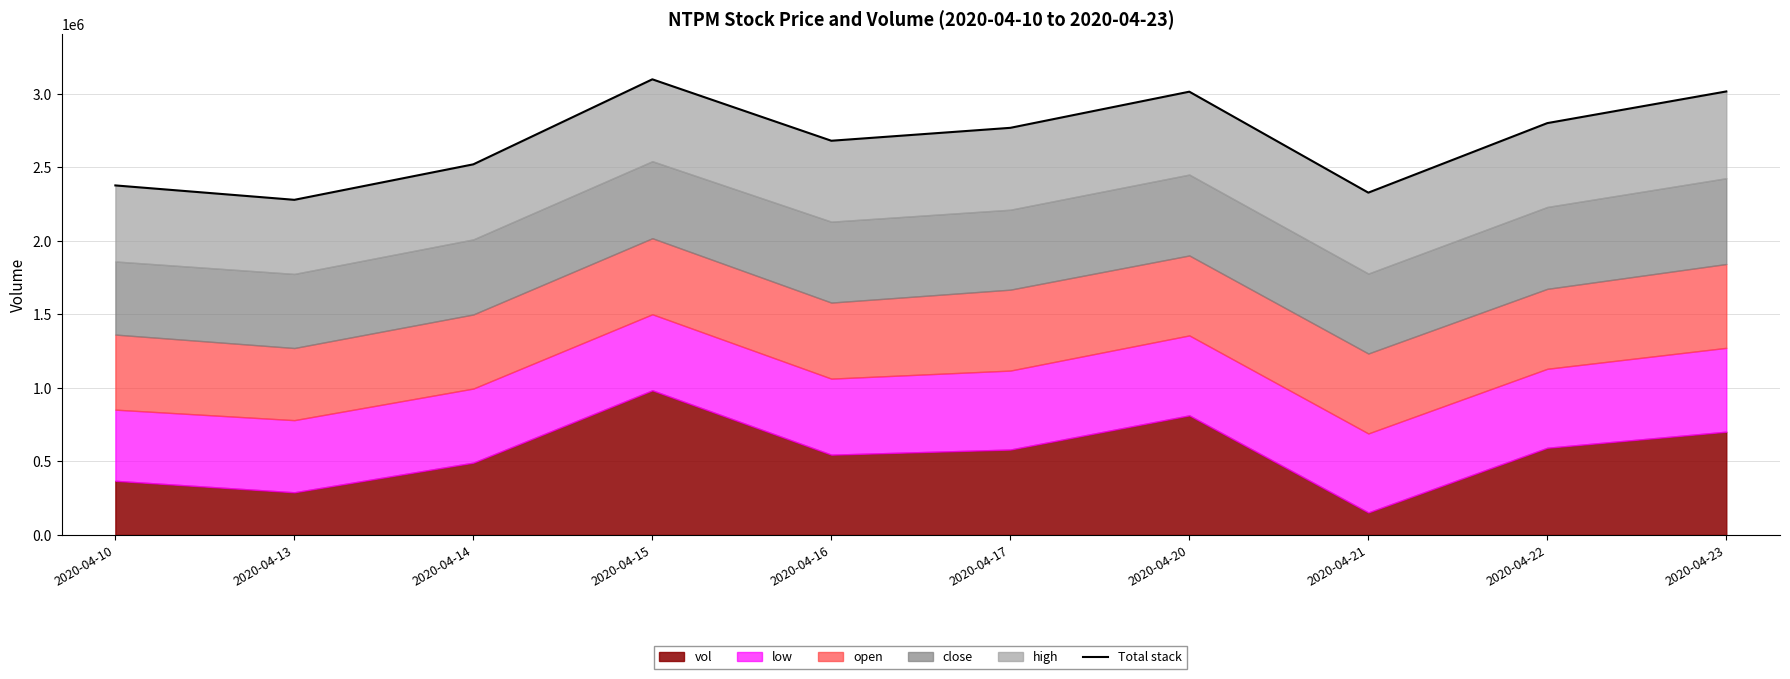

What is the change in value from 2020-04-14 to 2020-04-21?

-192688.1